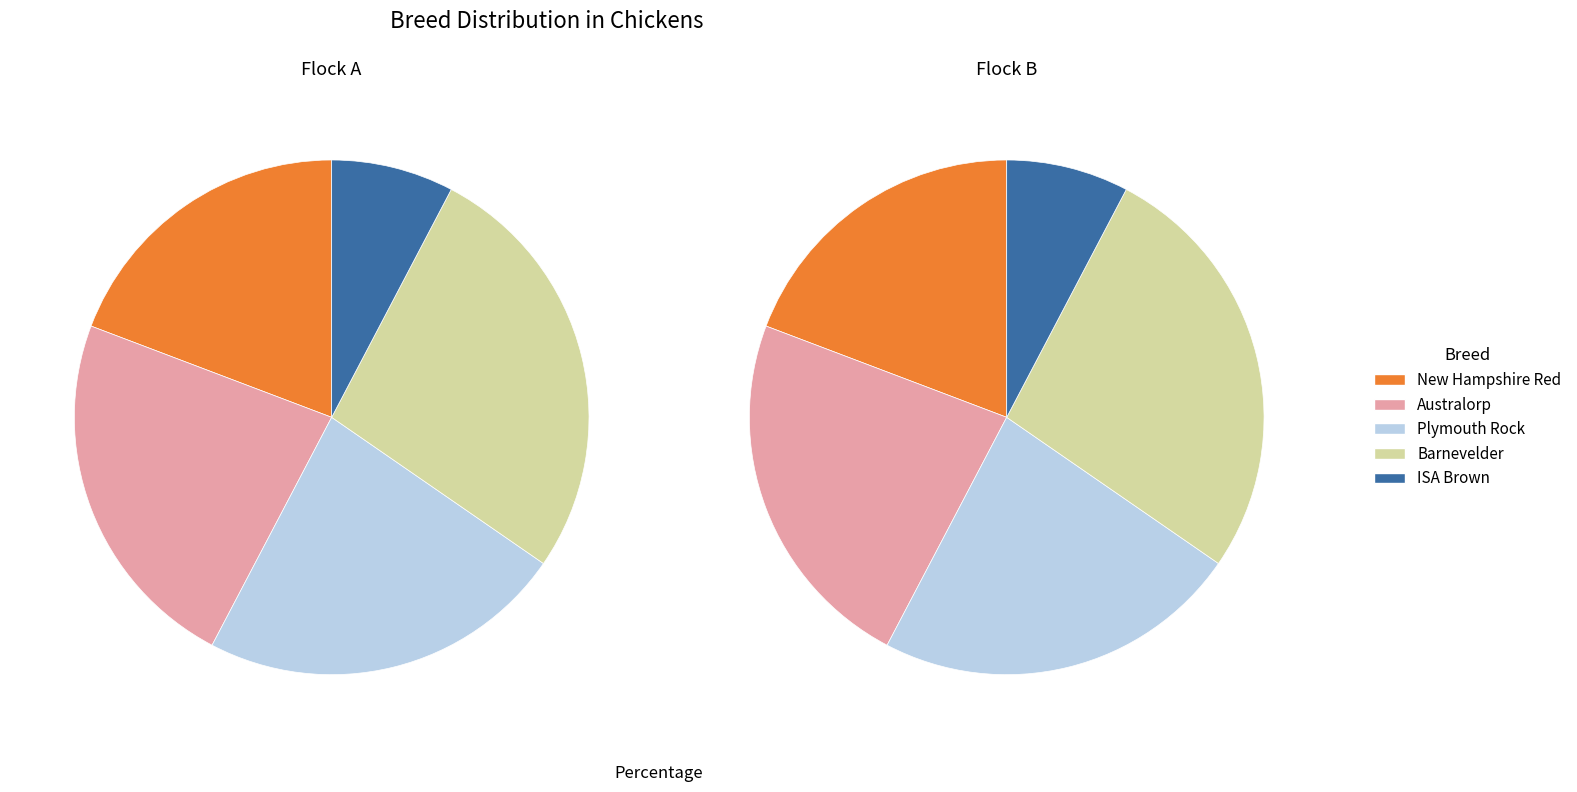

To the nearest percent, what percentage of the pie is Plymouth Rock?

23%